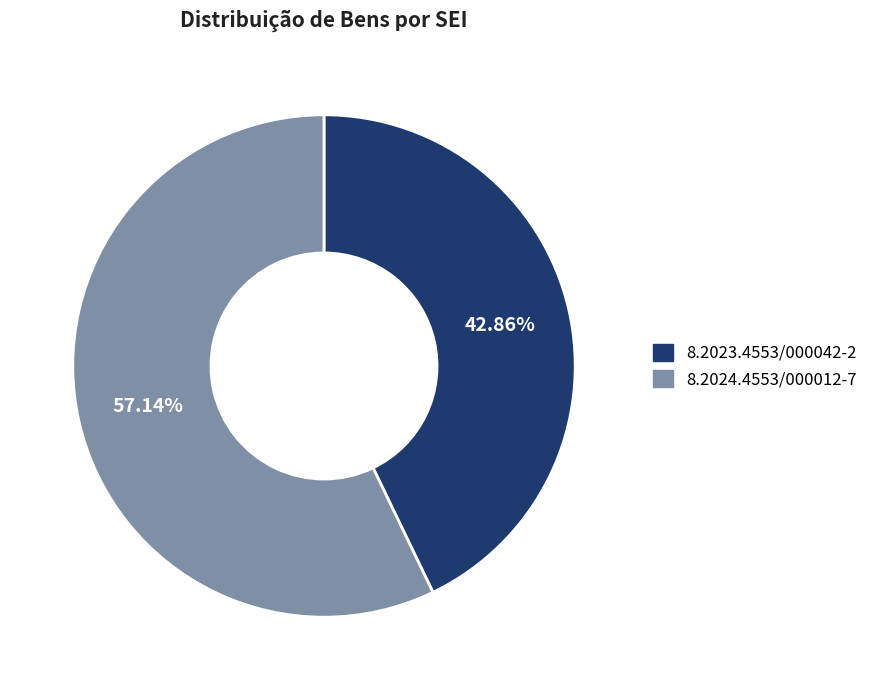

What percentage is the 8.2024.4553/000012-7 slice, to the nearest percent?

57%